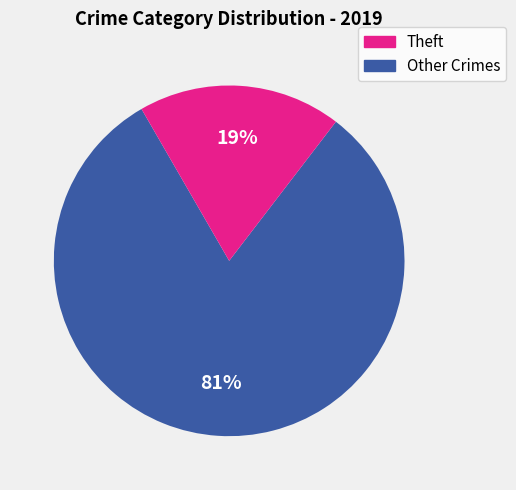

Is it true that Theft is 81% of the pie?

True